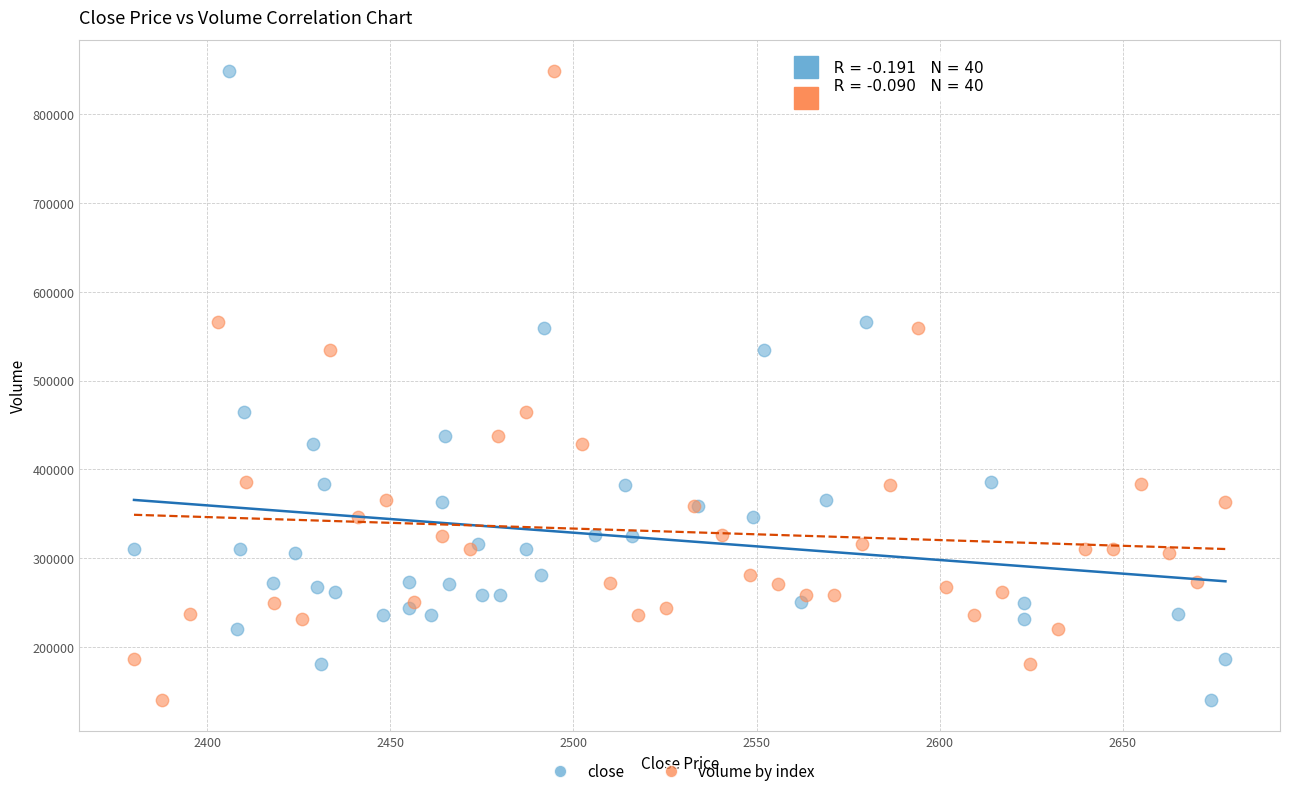

What are all the series names shown in the legend?

close, volume by index